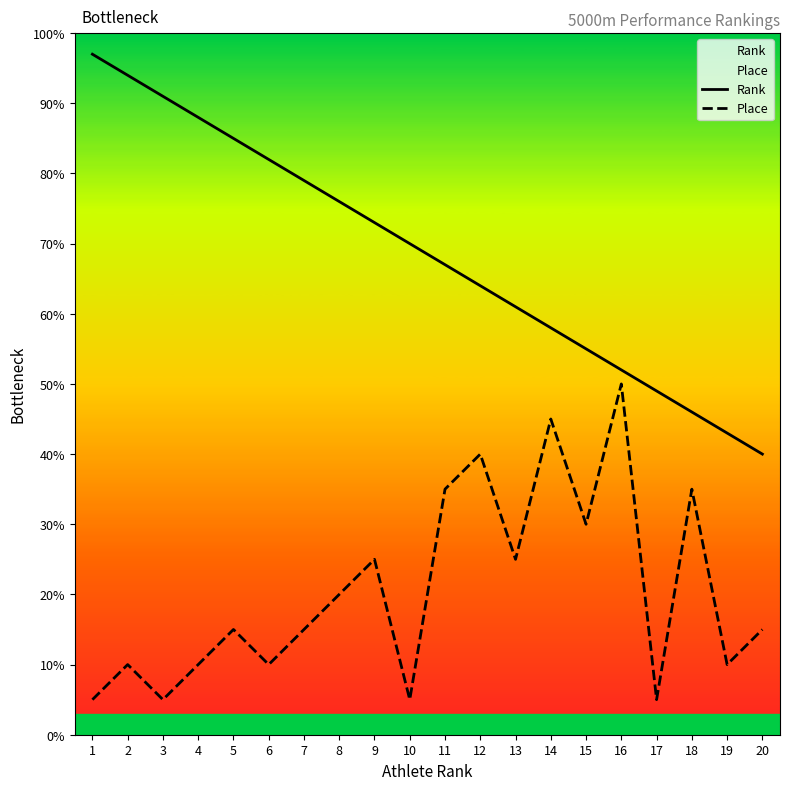

What is the average value of the Rank series?

68